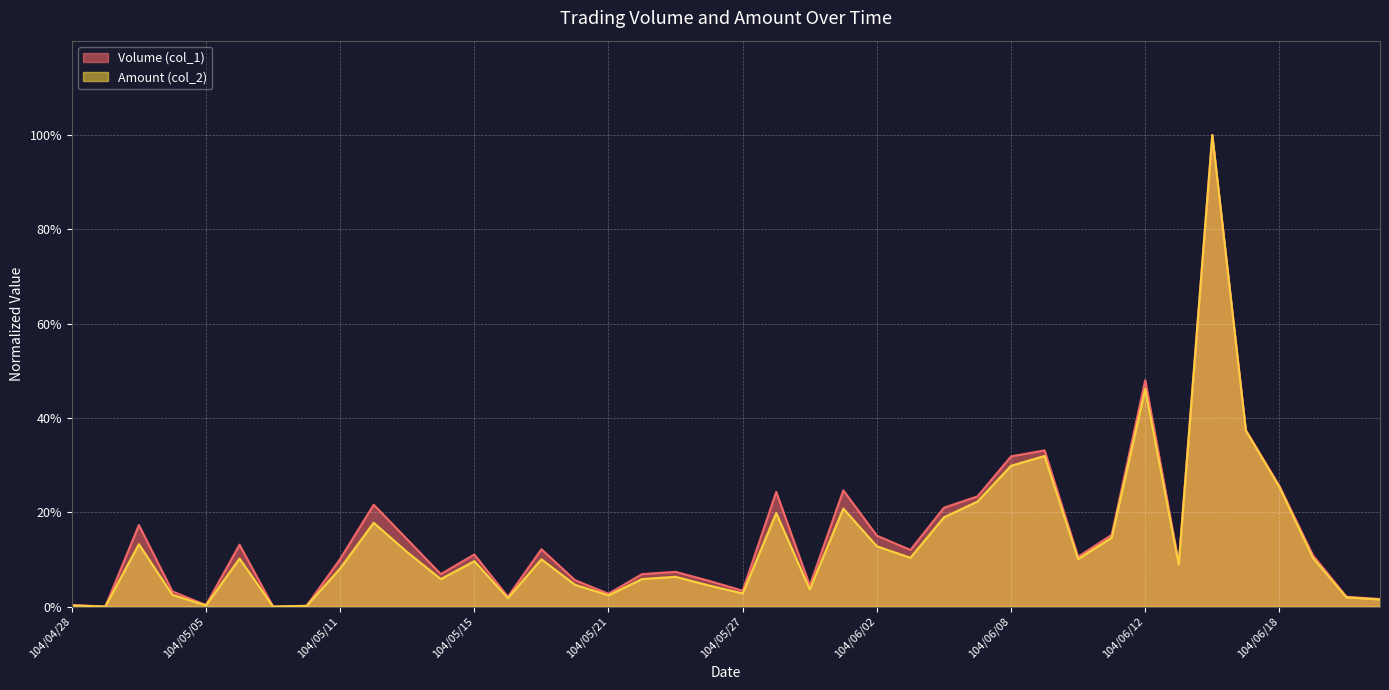

True or false: Volume (col_1) has a value of 0.0 at 104/04/29.

True